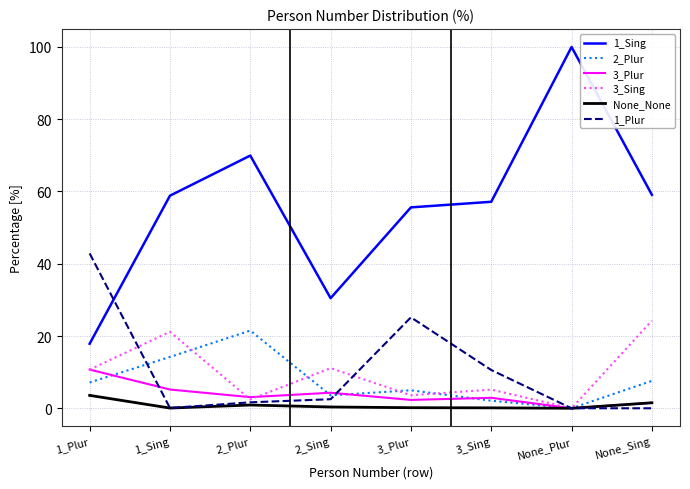

Rank the series by their maximum value, from lowest to highest.

None_None, 3_Plur, 2_Plur, 3_Sing, 1_Plur, 1_Sing